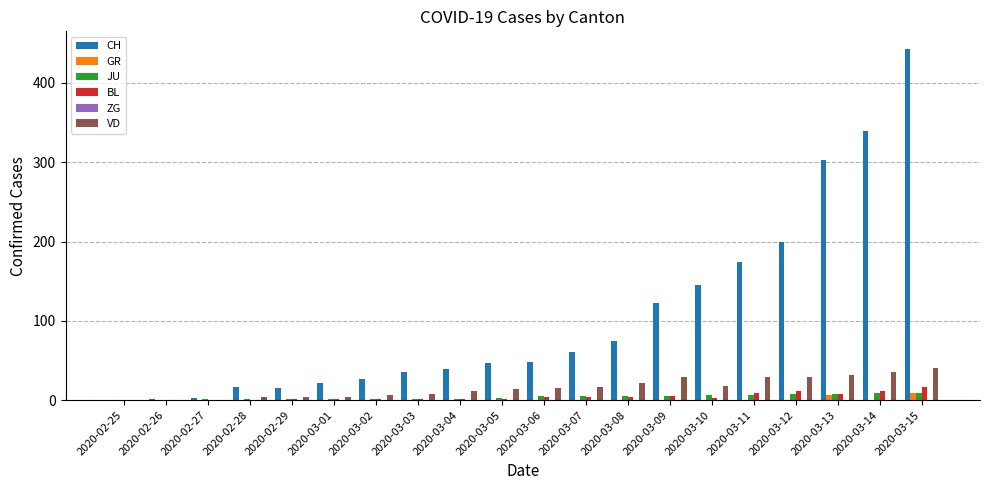

What is the spread (max minus min) of values at 2020-03-09?

123